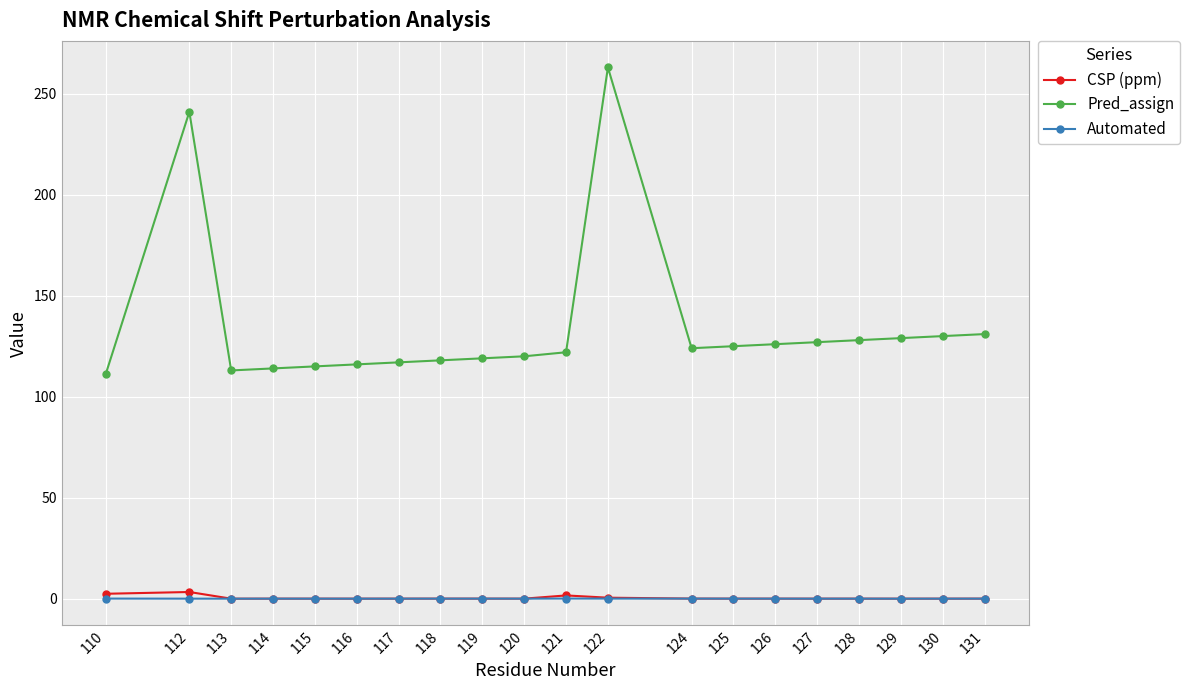

Which series has the largest total across all categories?

Pred_assign